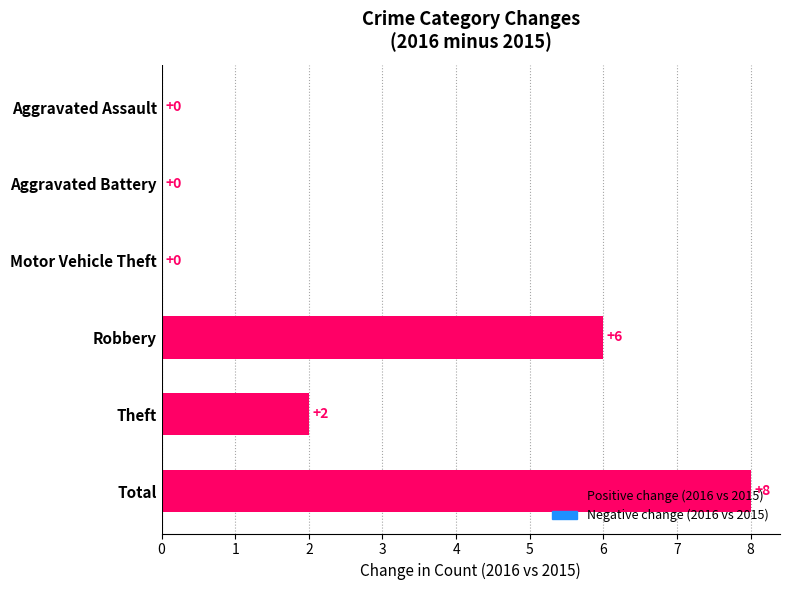

The chart shows a value of 0 at Aggravated Assault. True or false?

True